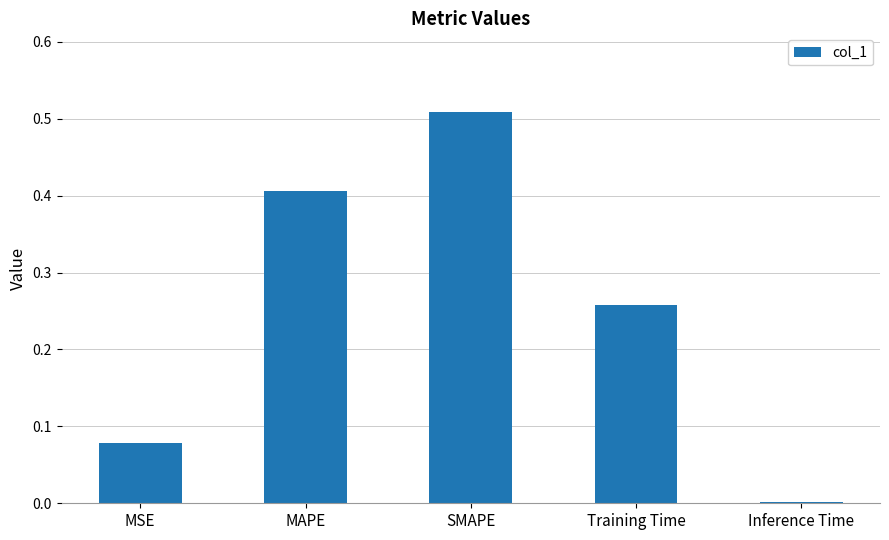

Which label corresponds to the largest value in the chart?

SMAPE